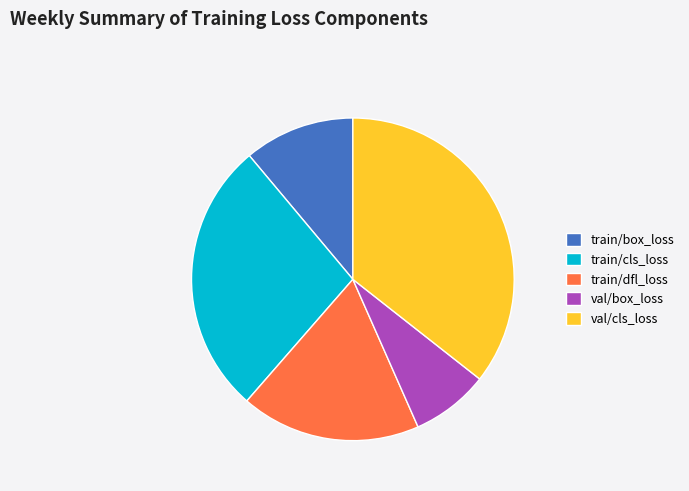

Count the number of slices in the pie.

5